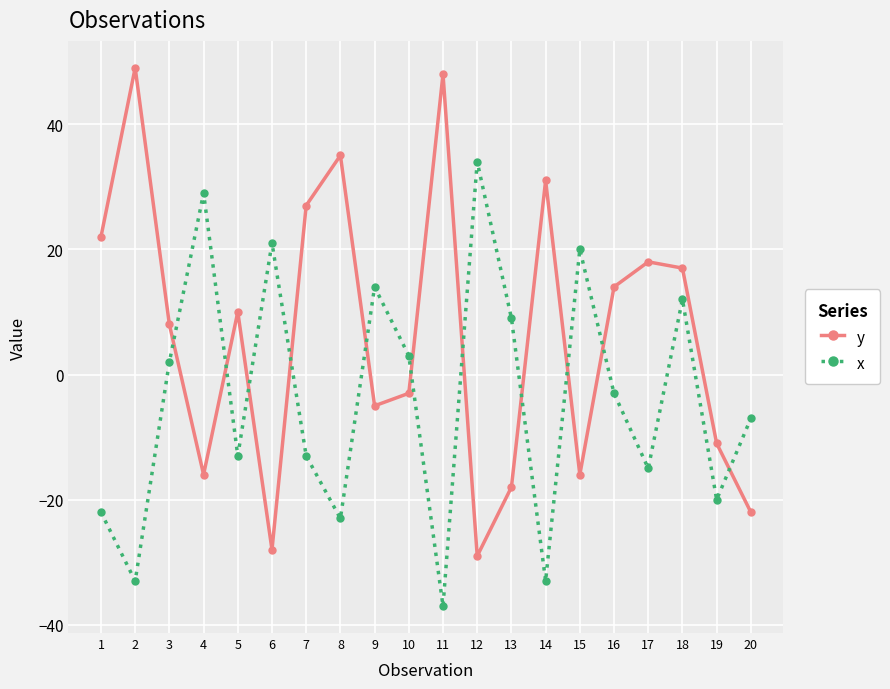

The value of y at 15 is -3. True or false?

False